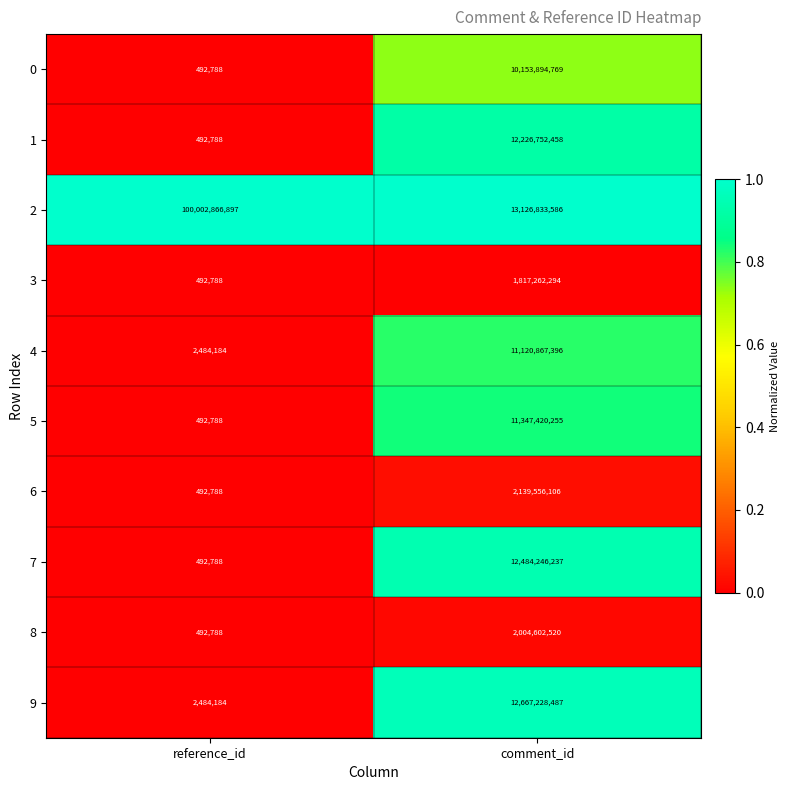

Reading left to right, transcribe all the data shown in this chart.

0: 492788	10153894769
1: 492788	12226752458
2: 100002866897	13126833586
3: 492788	1817262294
4: 2484184	11120867396
5: 492788	11347420255
6: 492788	2139556106
7: 492788	12484246237
8: 492788	2004602520
9: 2484184	12667228487